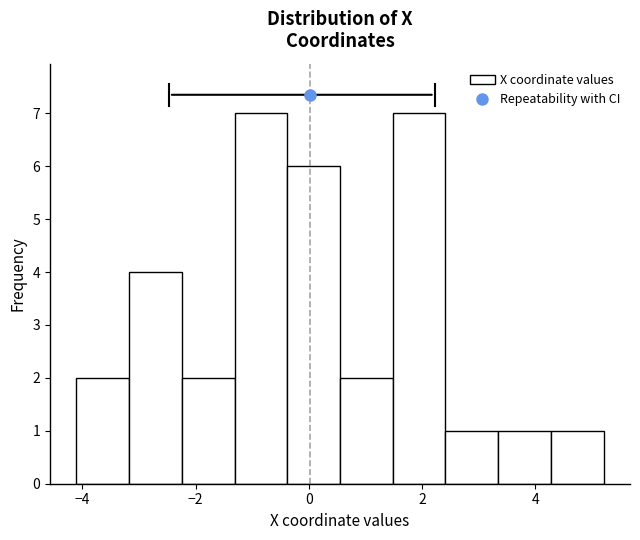

How tall is the bar that spans 3.4 to 4.2 on the x-axis? Neither the bar edges nor the heights are printed on the chart, so give them approximately, as read against the axes.

1